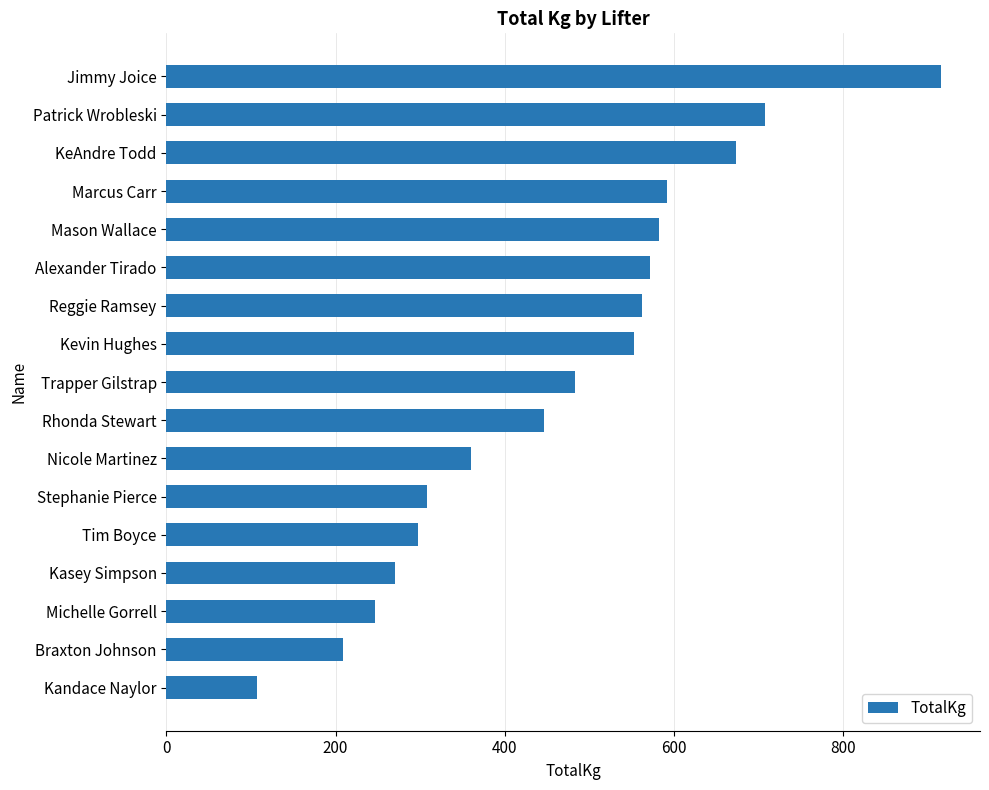

Which category has the highest value across all series?

Jimmy Joice